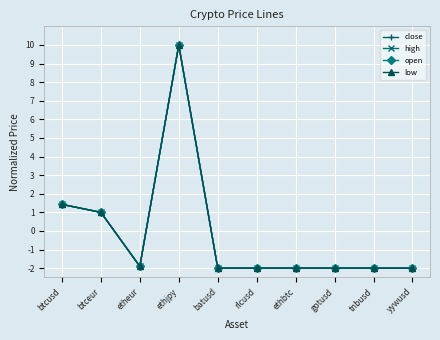

What is the label of the 7th point from the right?

ethjpy